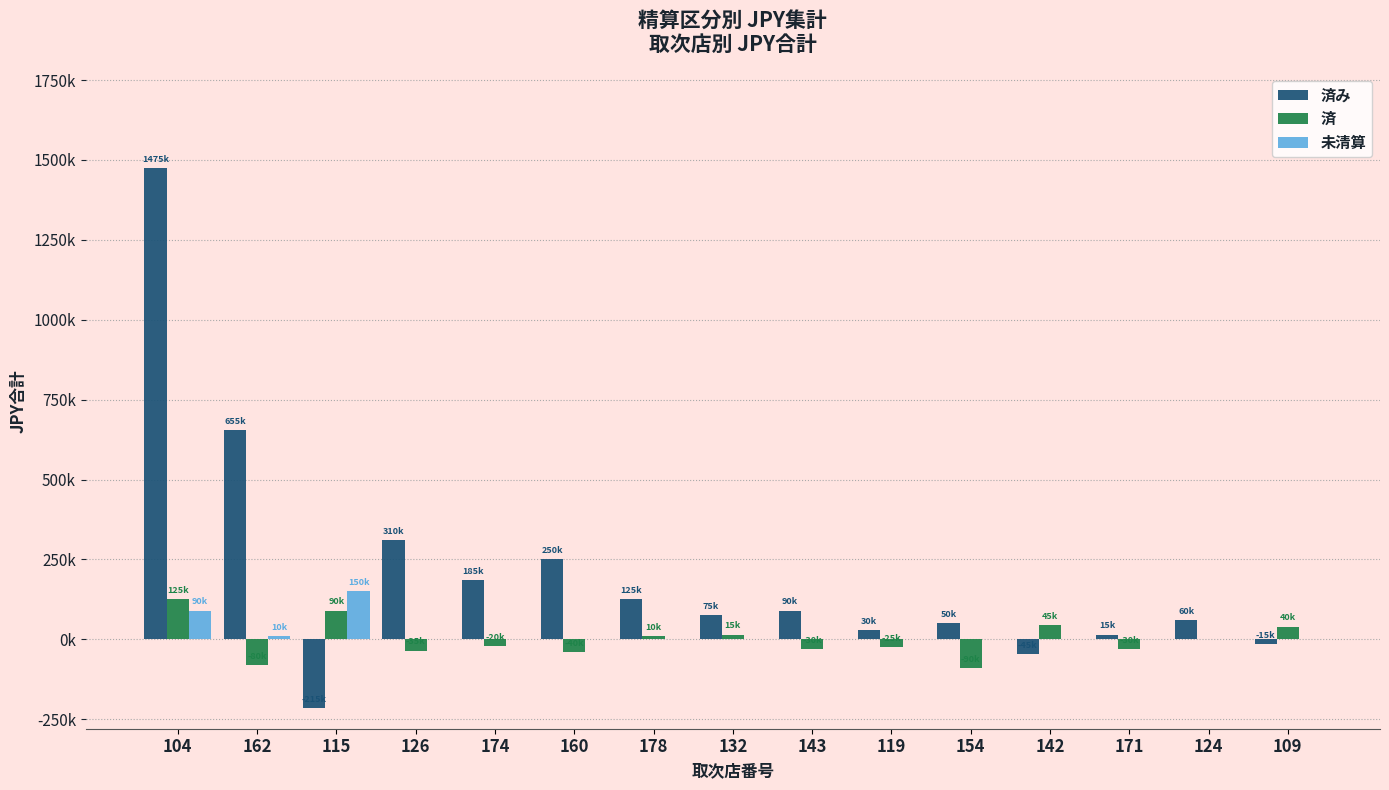

Which series has the largest range (max minus min)?

済み